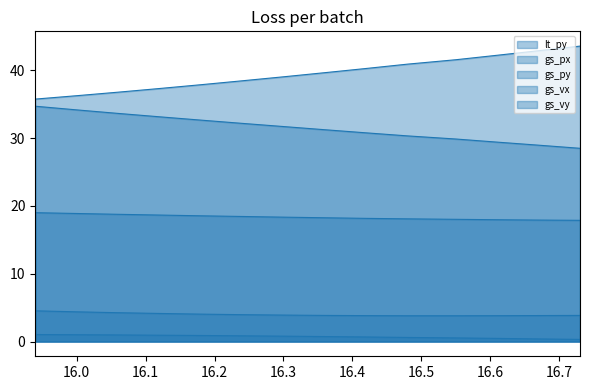

Which series has the widest spread of values?

lt_py